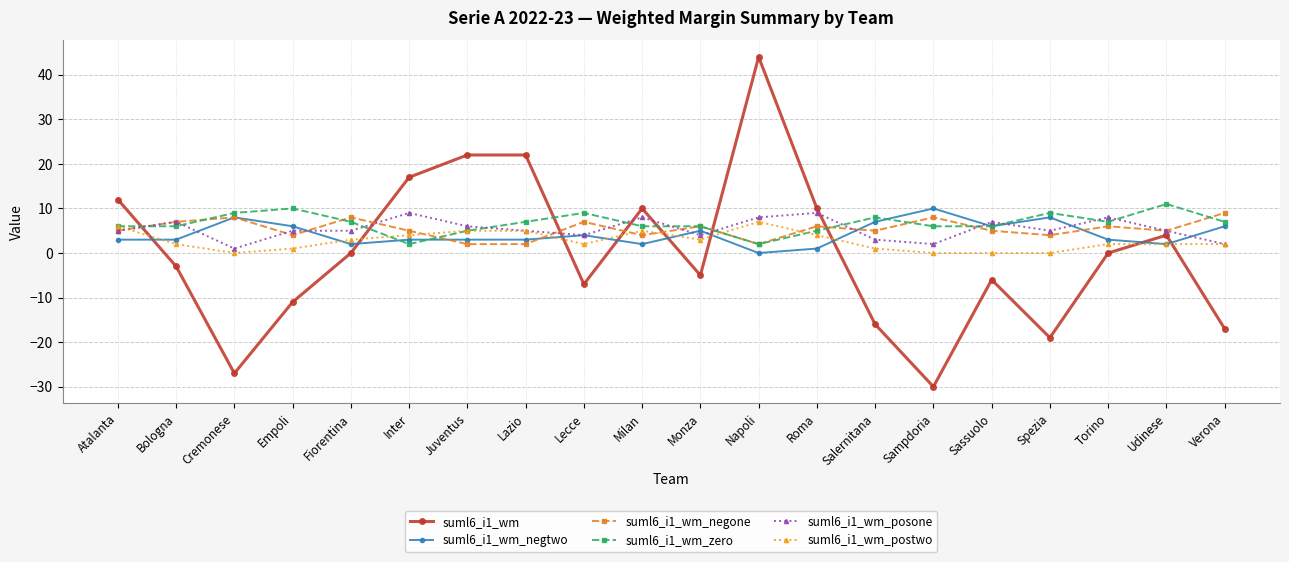

What is the difference between the suml6_i1_wm_negone values at Juventus and Salernitana?

3